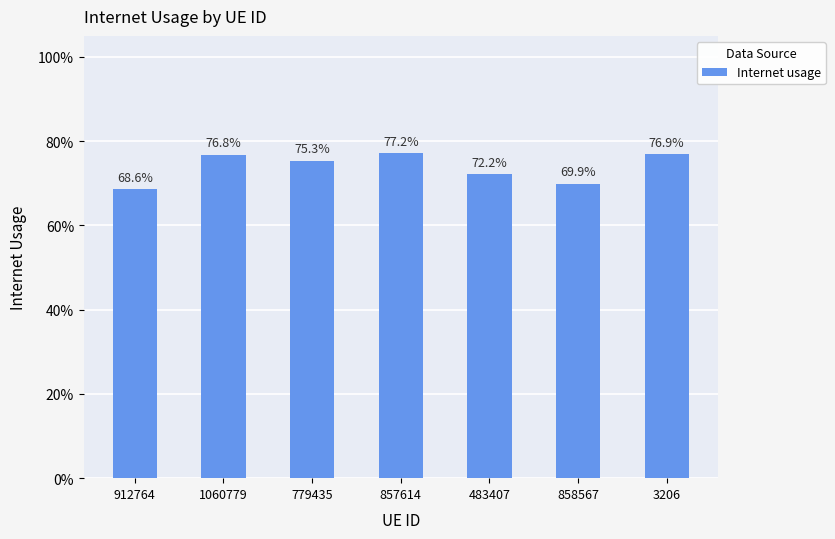

What is the label of the 5th bar from the right?

779435